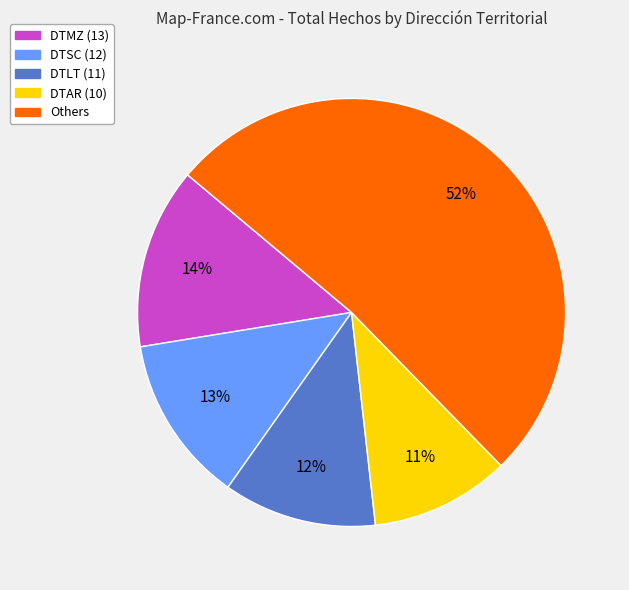

To the nearest percent, what is the average slice percentage?

20%